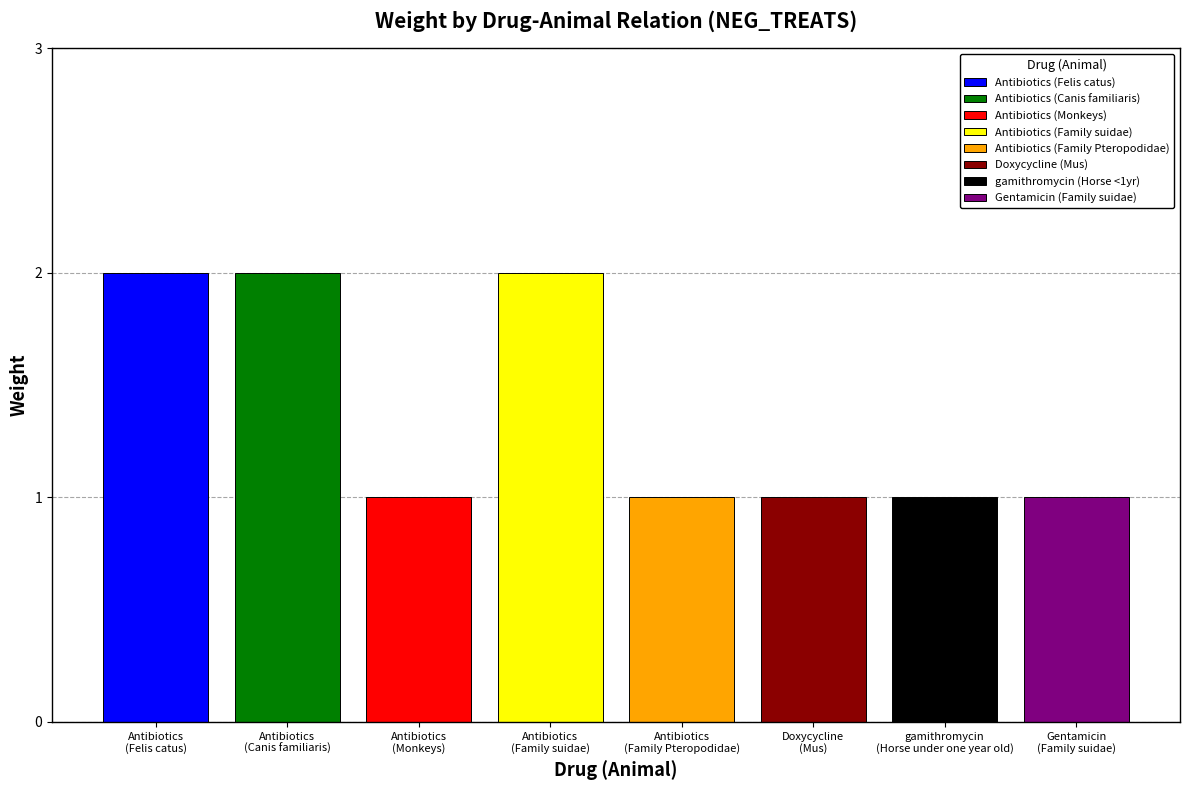

Reading left to right, what are all the values shown in this chart?

Antibiotics
(Felis catus)=2	Antibiotics
(Canis familiaris)=2	Antibiotics
(Monkeys)=1	Antibiotics
(Family suidae)=2	Antibiotics
(Family Pteropodidae)=1	Doxycycline
(Mus)=1	gamithromycin
(Horse under one year old)=1	Gentamicin
(Family suidae)=1